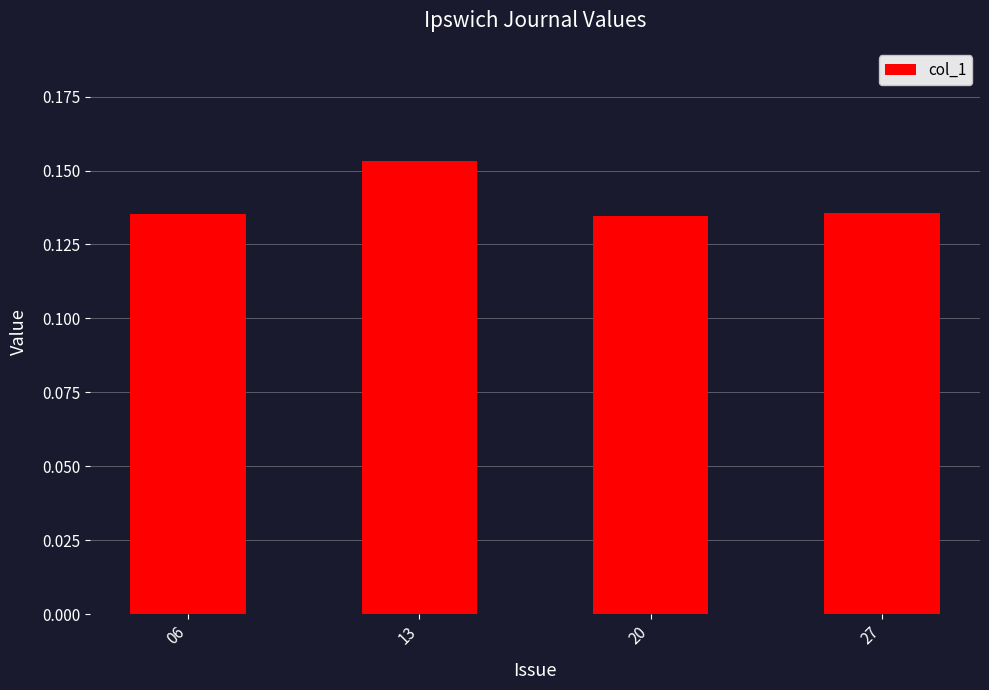

Which label corresponds to the largest value in the chart?

13